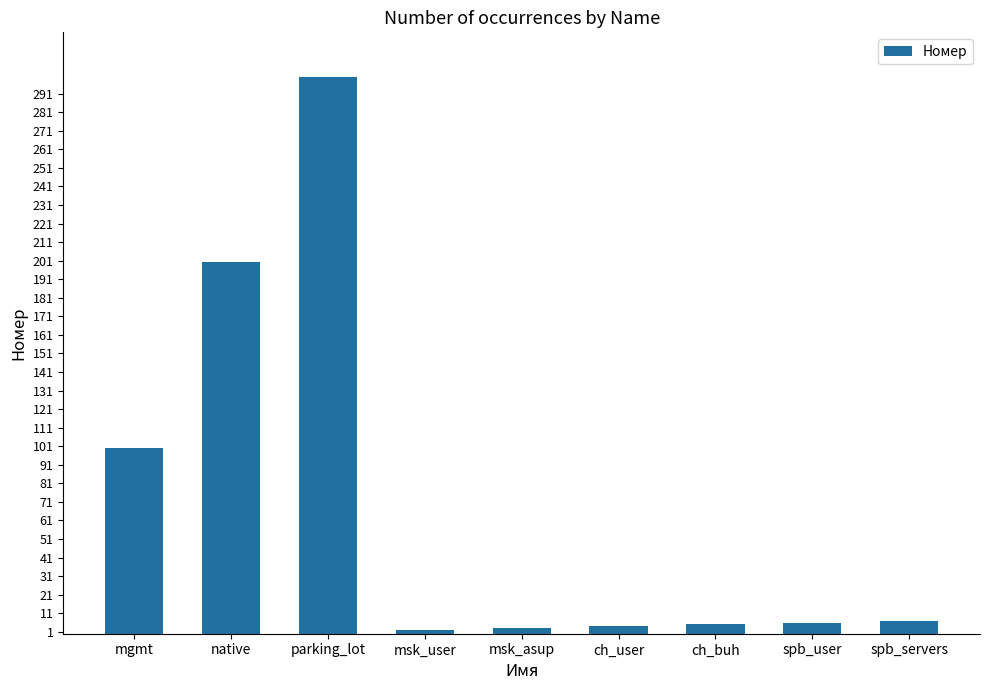

What is the change in value from mgmt to native?

+100